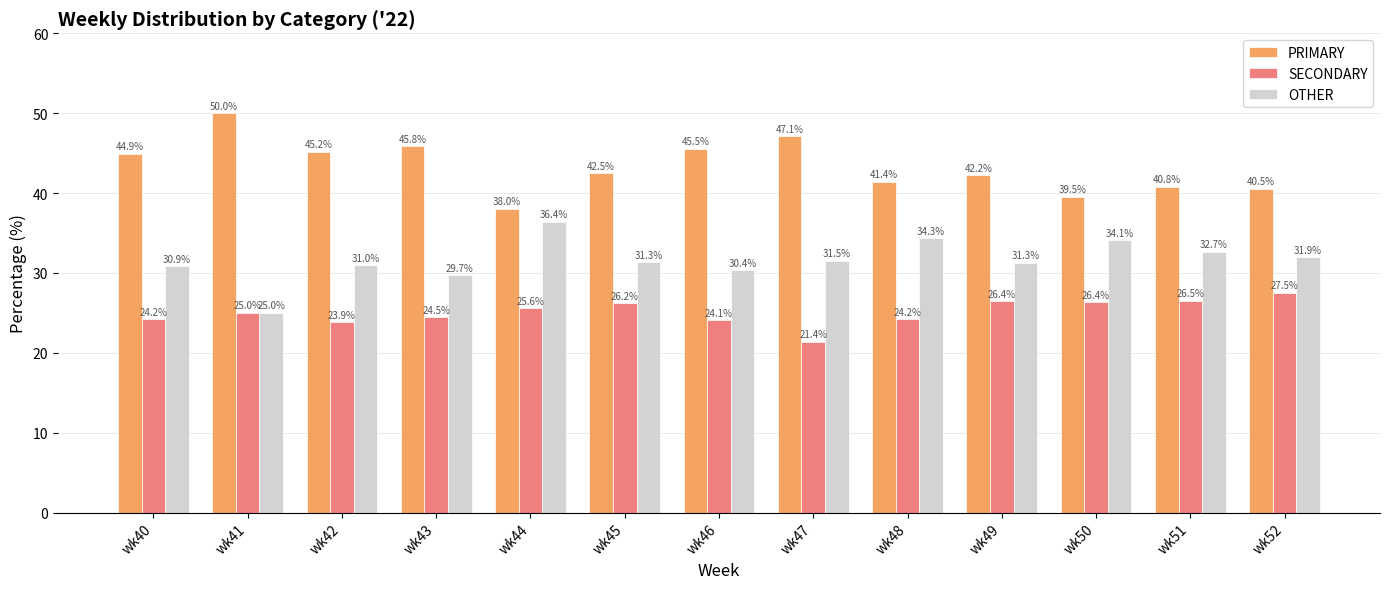

Which series has the widest spread of values?

PRIMARY